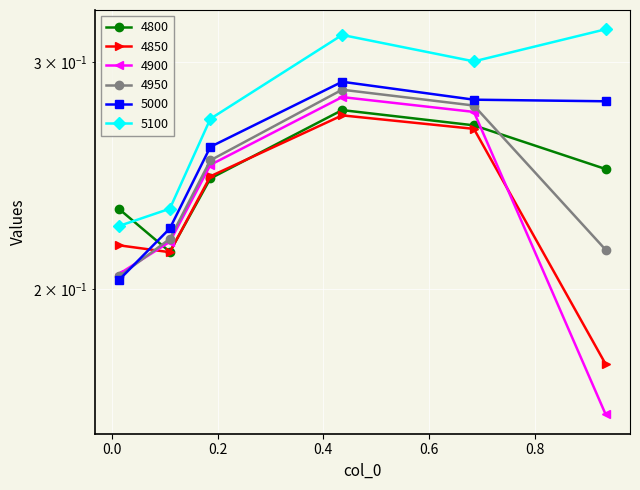

Which has a higher value, 0.9342465753424658 or 0.4356164383561644?

0.4356164383561644